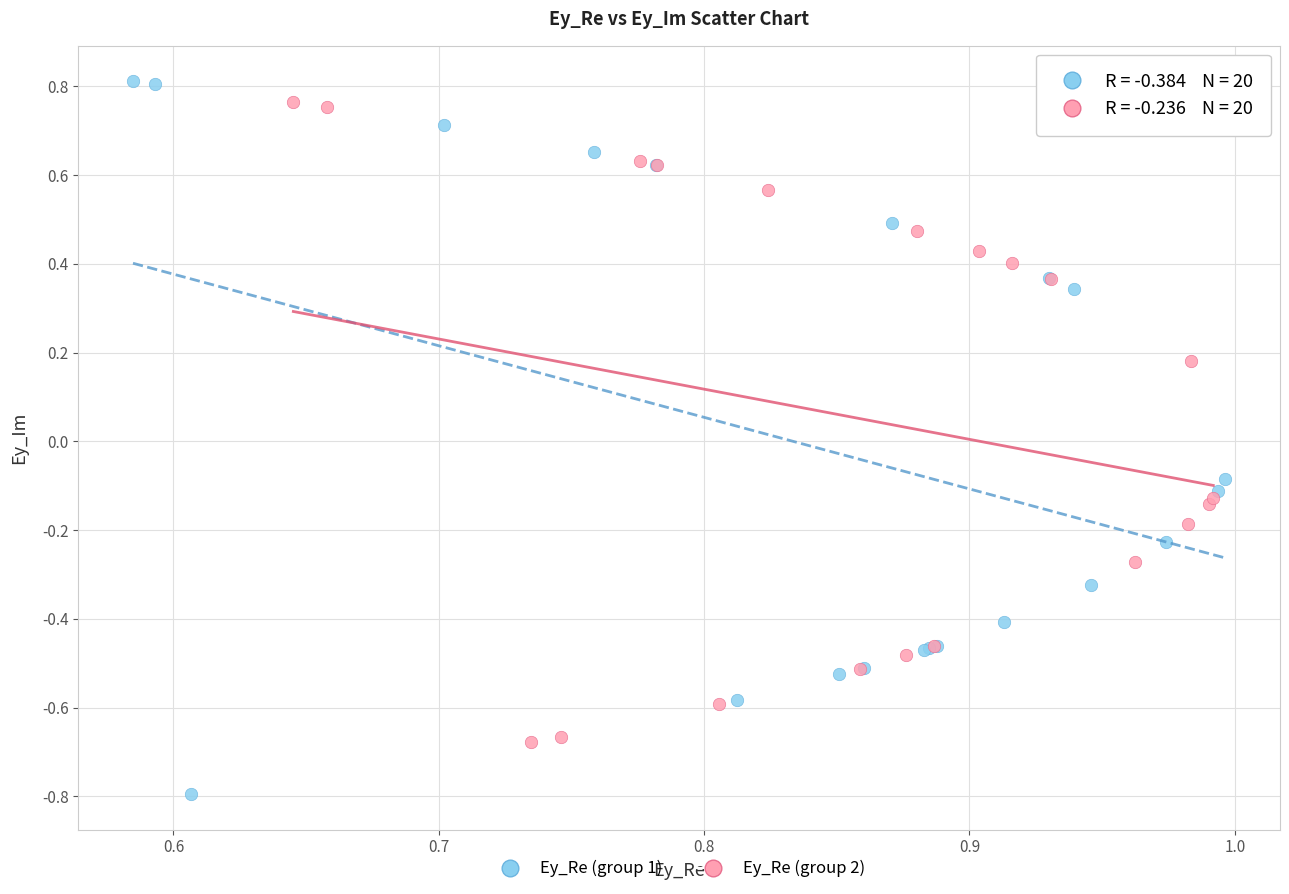

Which series has the largest Y range (max minus min)?

Ey_Re (group 1)